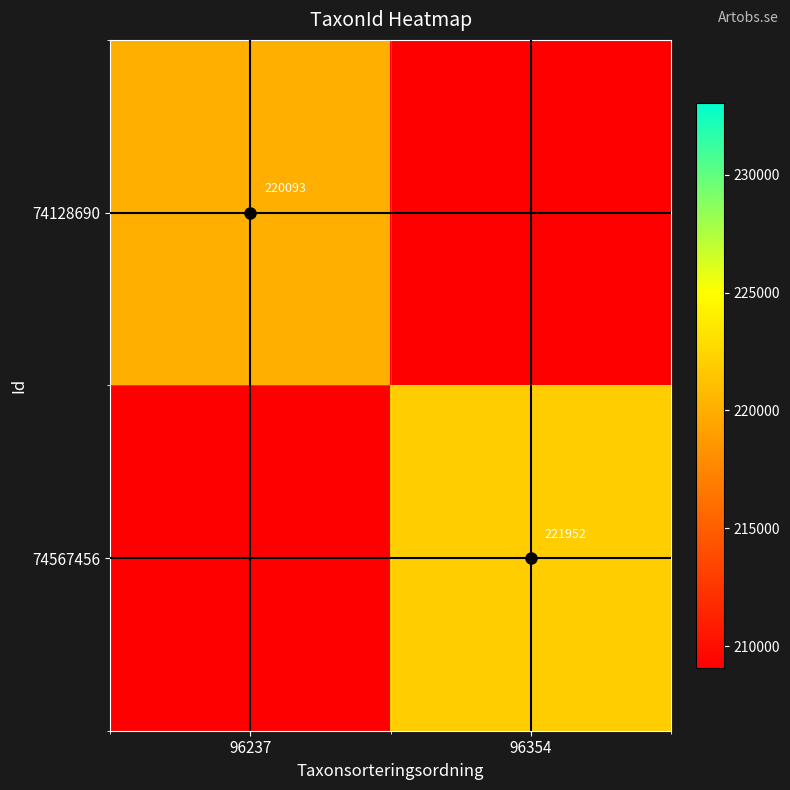

At which category does the chart reach its minimum across all series?

96354